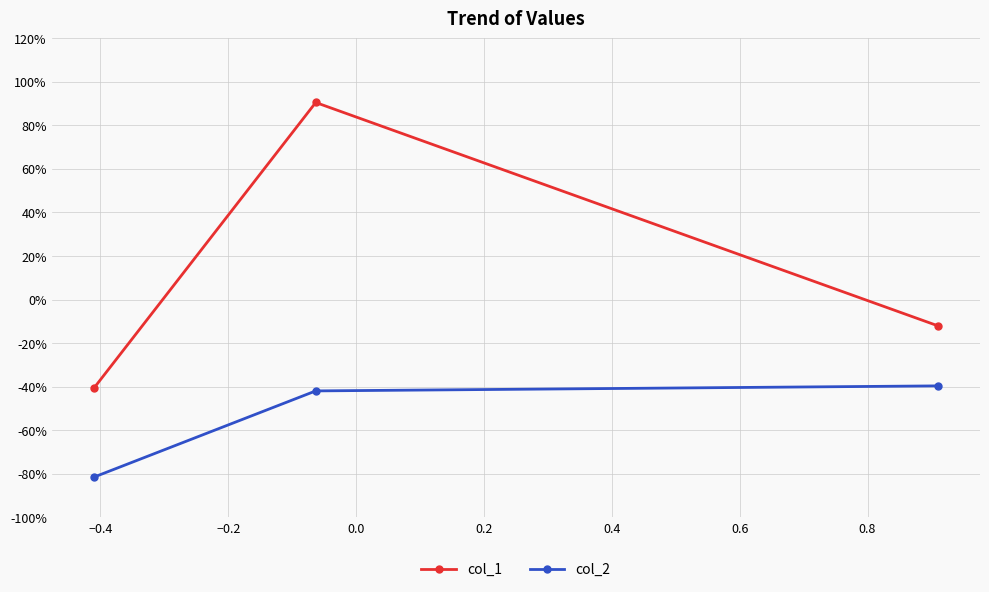

Reading left to right, list all the values displayed in this chart.

col_1: -0.4	0.9	-0.1
col_2: -0.8	-0.4	-0.4